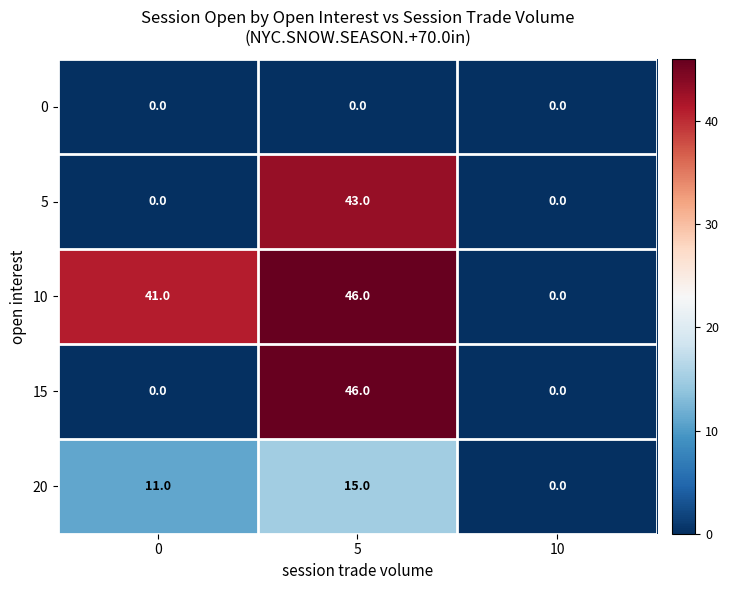

Which series changed the most between 0 and 10?

10